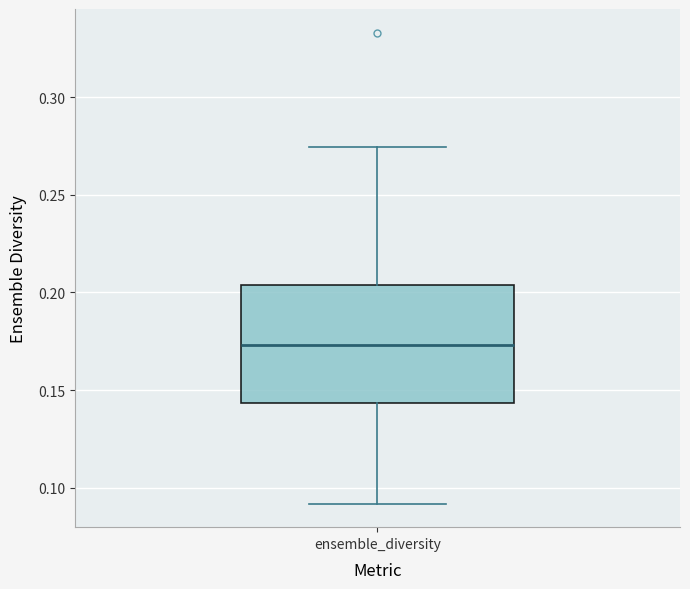

Transcribe this box plot: give where the median line is, the range the box spans, and where the two whiskers end, as read against the y-axis. The values are not printed on the chart, so give them approximately, as read against the axis.

median 0.175, box 0.145 to 0.205, whiskers 0.090 to 0.275